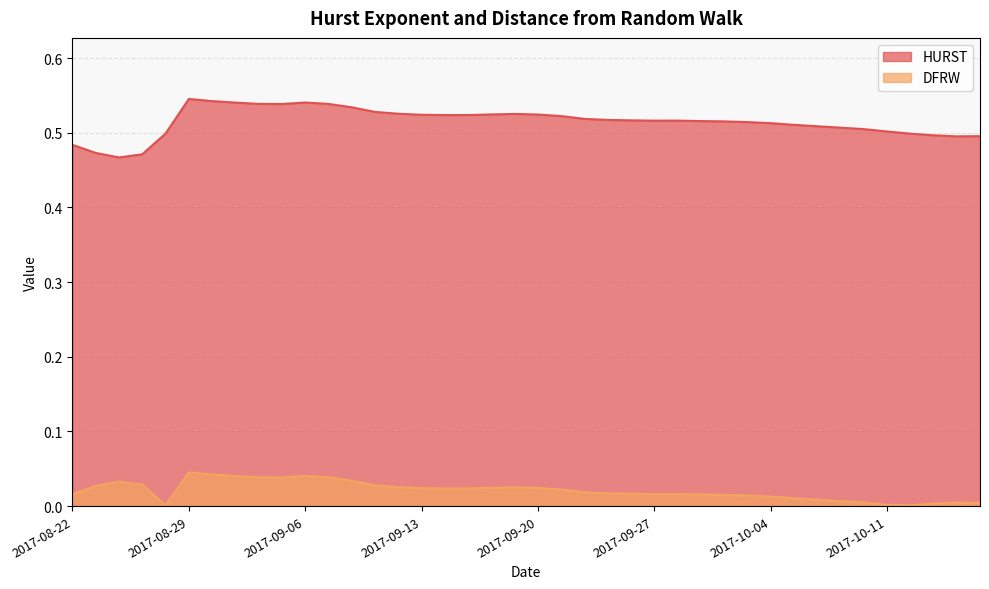

Which has a higher value, 2017-09-22 or 2017-09-26?

2017-09-22